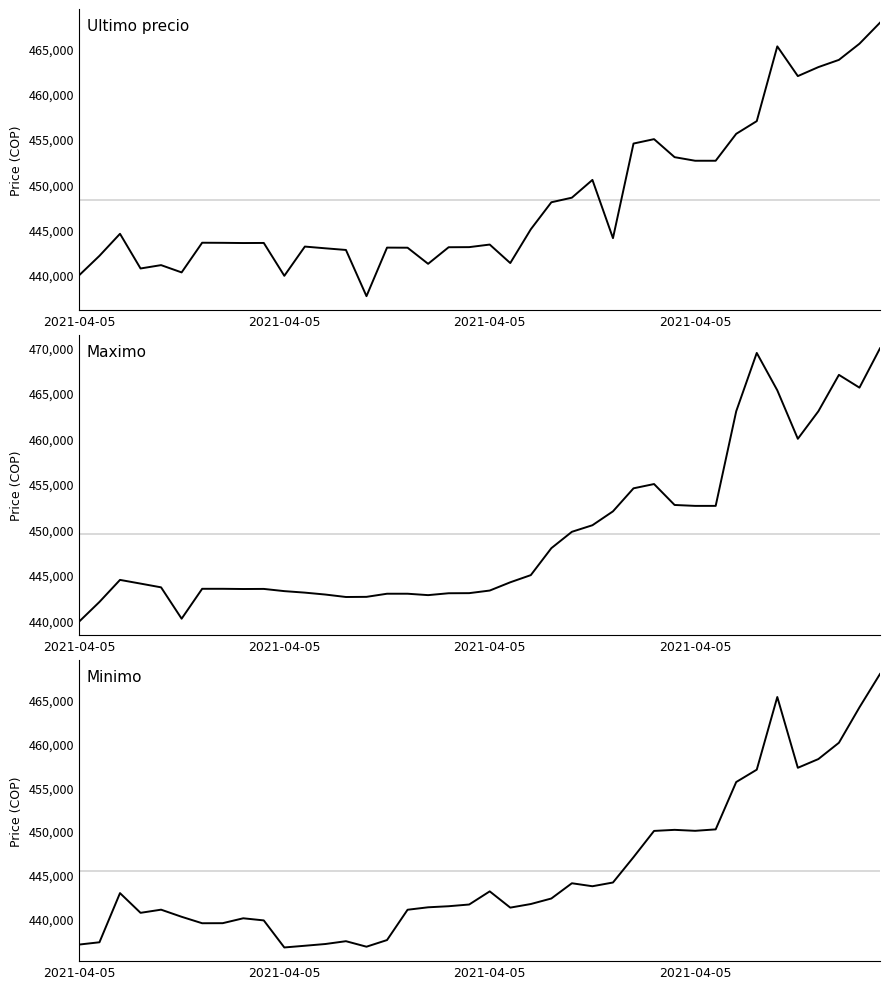

What is the sum of all Ultimo precio values?

17929632